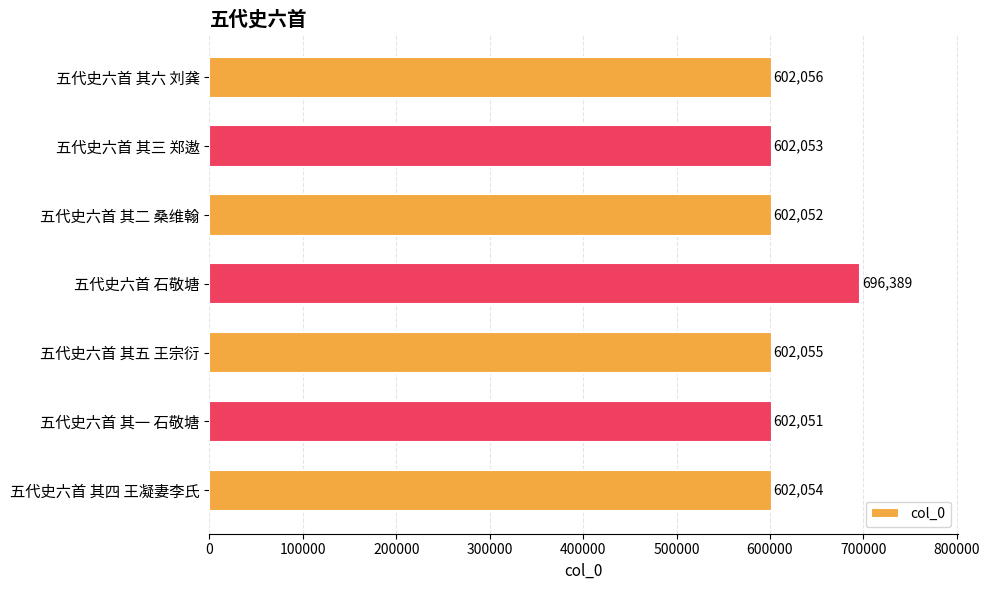

What is the sum of all values?

4308710